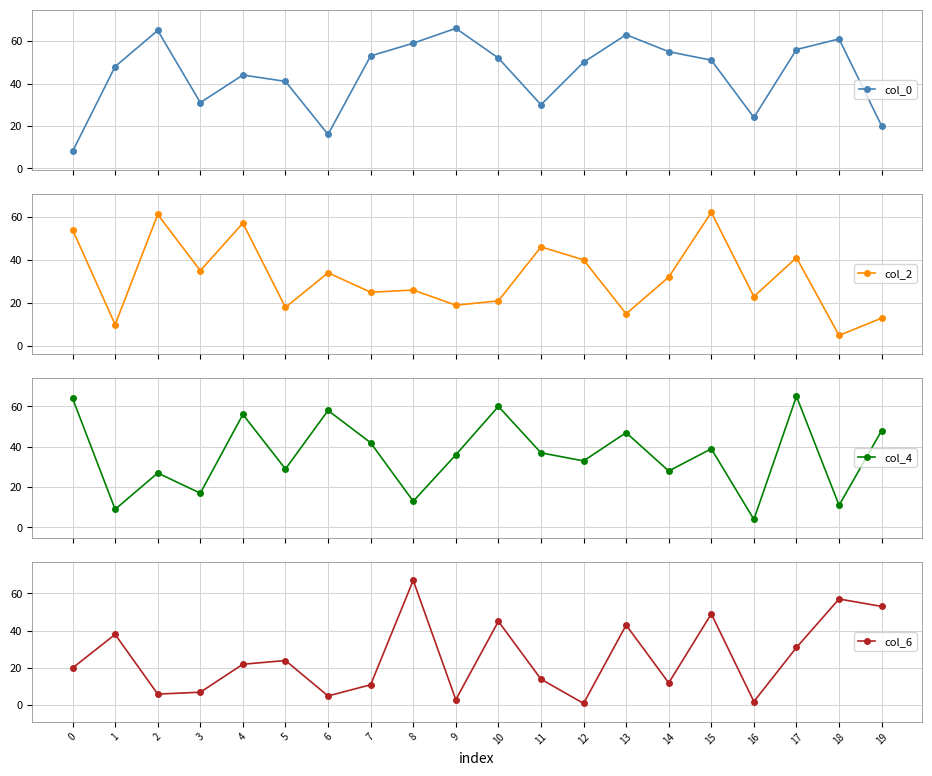

Reading left to right, what are all the values shown in this chart?

col_0: 8	48	65	31	44	41	16	53	59	66	52	30	50	63	55	51	24	56	61	20
col_2: 54	10	61	35	57	18	34	25	26	19	21	46	40	15	32	62	23	41	5	13
col_4: 64	9	27	17	56	29	58	42	13	36	60	37	33	47	28	39	4	65	11	48
col_6: 20	38	6	7	22	24	5	11	67	3	45	14	1	43	12	49	2	31	57	53